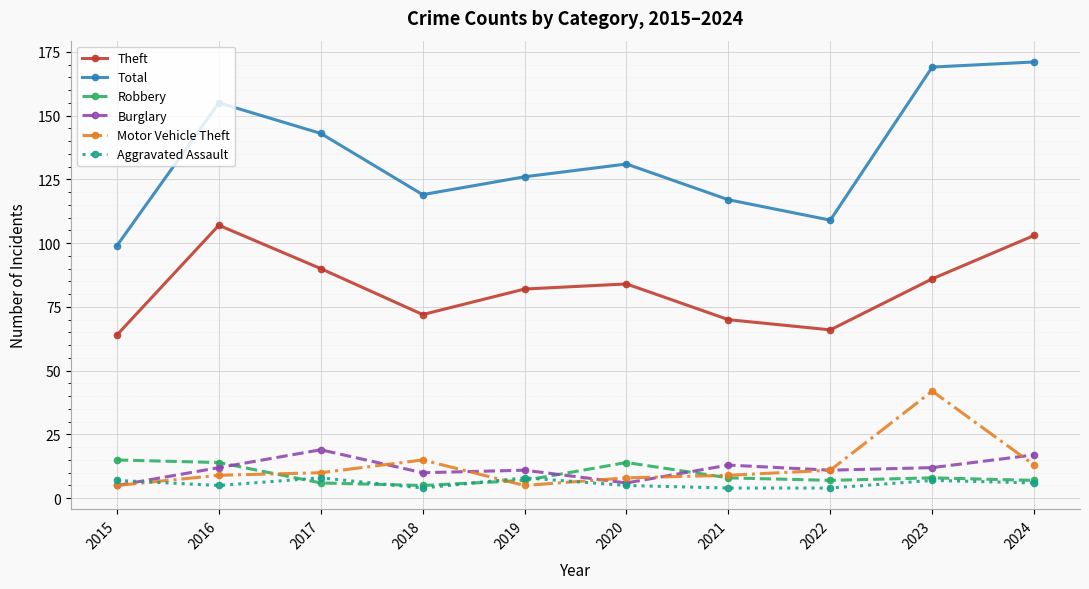

Reading left to right, what are all the values shown in this chart?

Theft: 2015=64	2016=107	2017=90	2018=72	2019=82	2020=84	2021=70	2022=66	2023=86	2024=103
Total: 2015=99	2016=155	2017=143	2018=119	2019=126	2020=131	2021=117	2022=109	2023=169	2024=171
Robbery: 2015=15	2016=14	2017=6	2018=5	2019=7	2020=14	2021=8	2022=7	2023=8	2024=7
Burglary: 2015=5	2016=12	2017=19	2018=10	2019=11	2020=6	2021=13	2022=11	2023=12	2024=17
Motor Vehicle Theft: 2015=5	2016=9	2017=10	2018=15	2019=5	2020=8	2021=9	2022=11	2023=42	2024=13
Aggravated Assault: 2015=7	2016=5	2017=8	2018=4	2019=8	2020=5	2021=4	2022=4	2023=7	2024=6